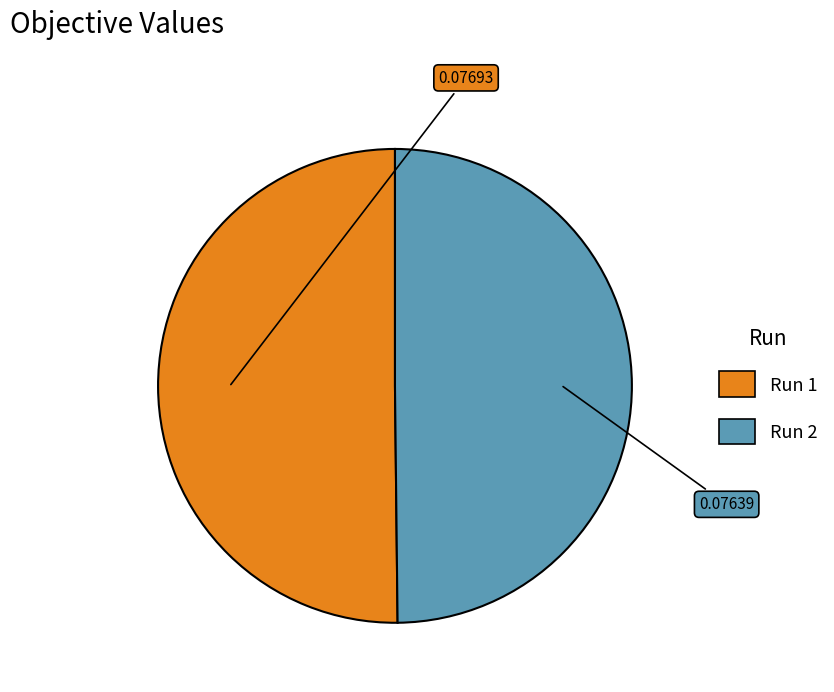

Is it true that Run 1 is 60% of the pie?

False